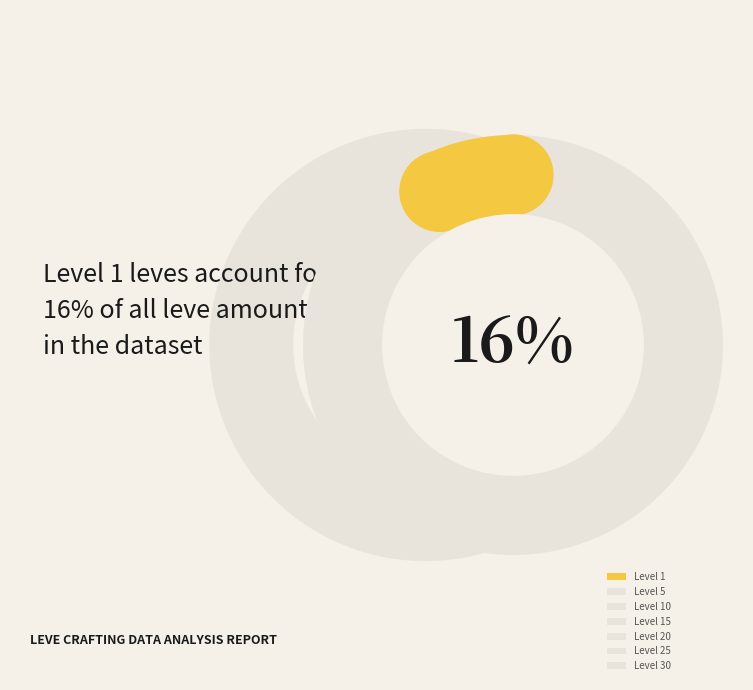

Is there a majority slice in this chart?

No